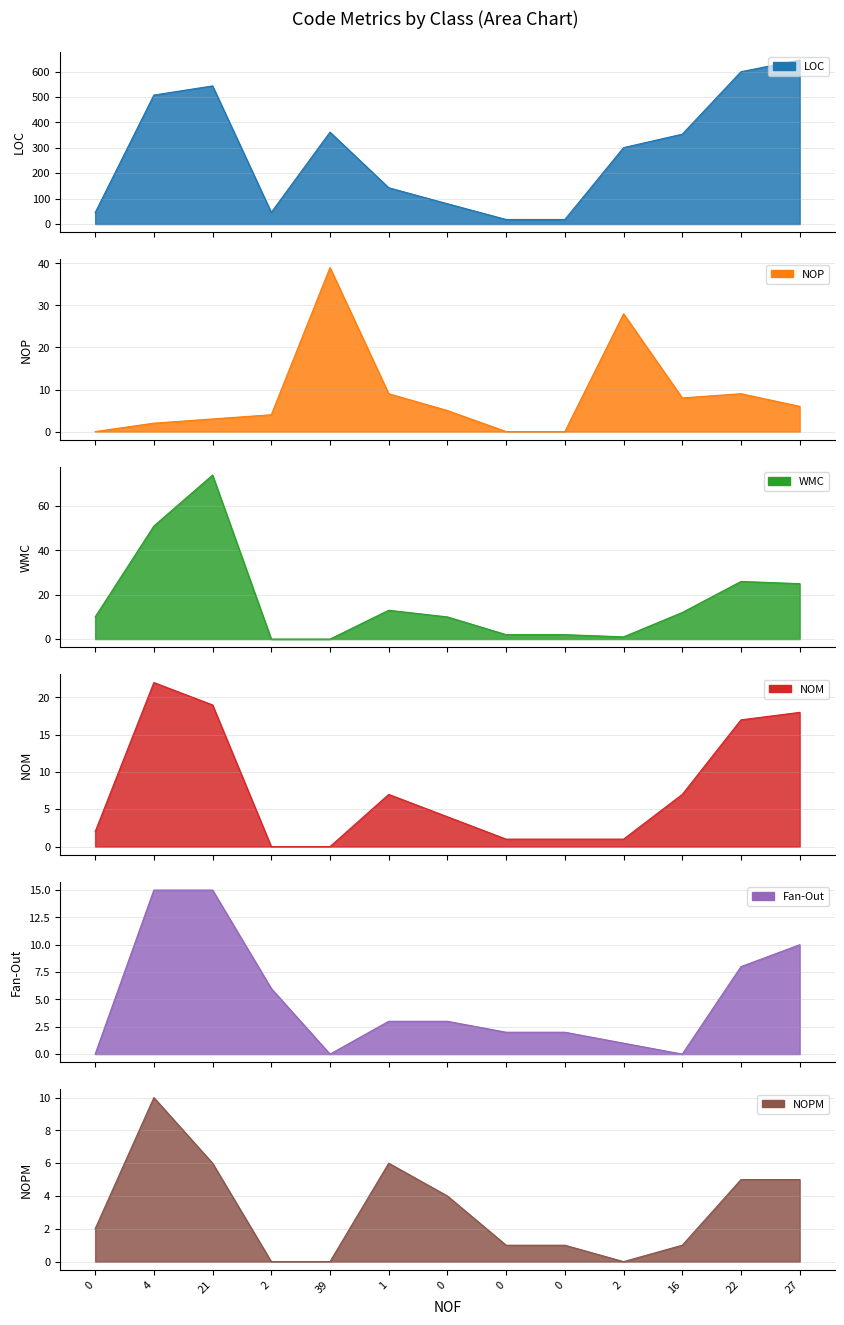

At how many categories does at least one series exceed 393?

4